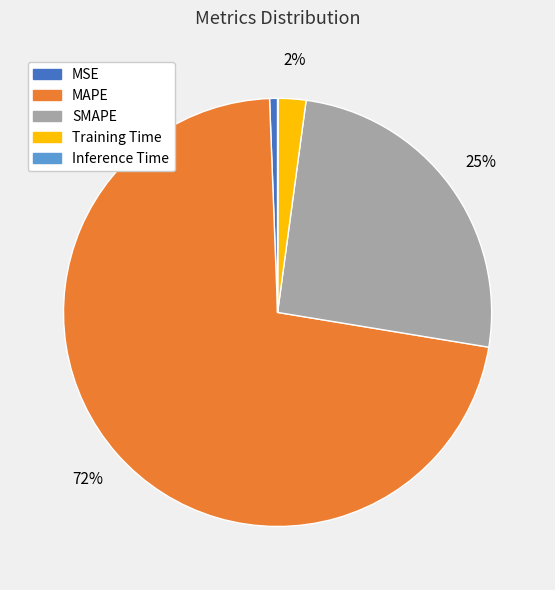

Is it true that MSE is 1% of the pie?

True